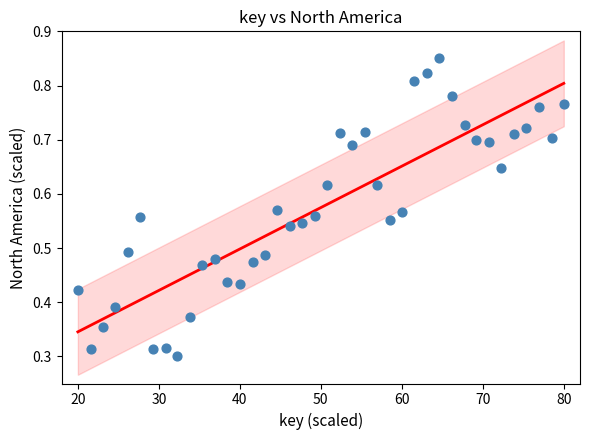

What is the range of X values (max minus min)?

60.0